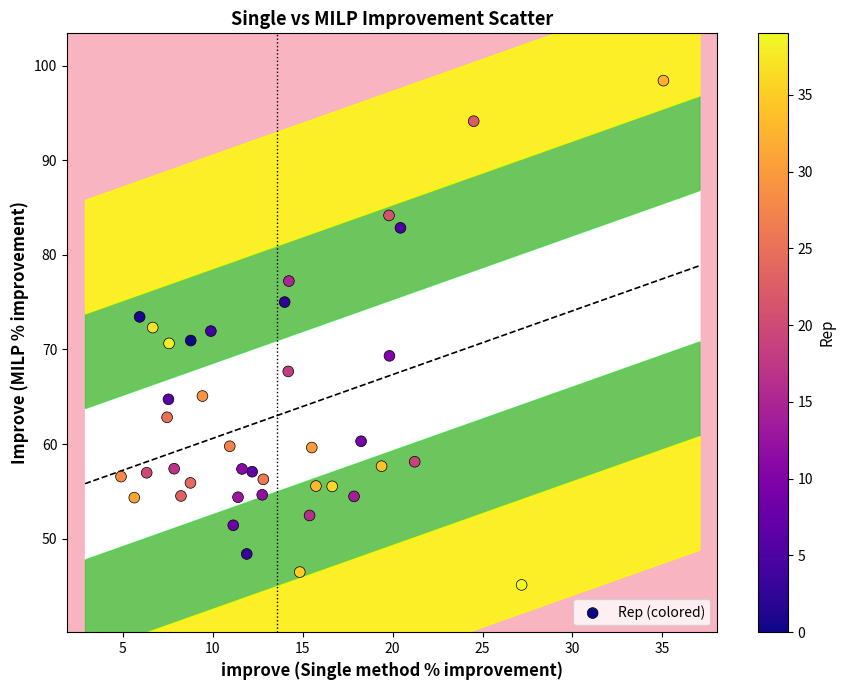

What is the range of X values (max minus min)?

30.2